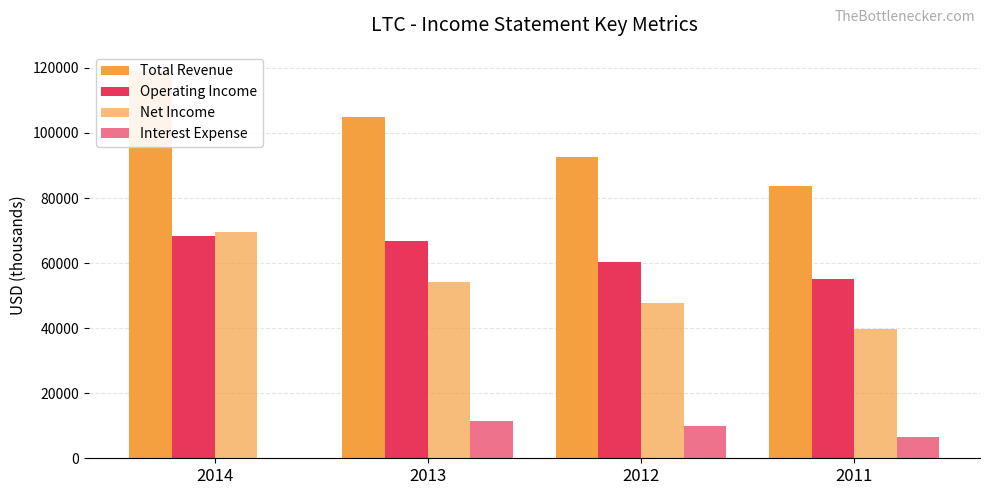

Count the Net Income values in the range 47600 to 69600.

3